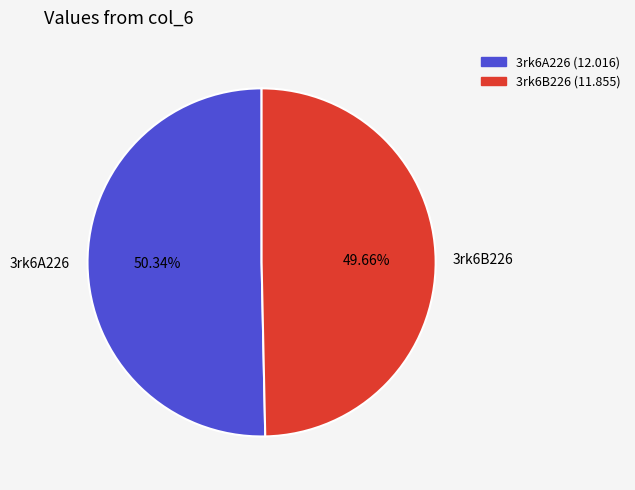

How many slices are in this pie chart?

2